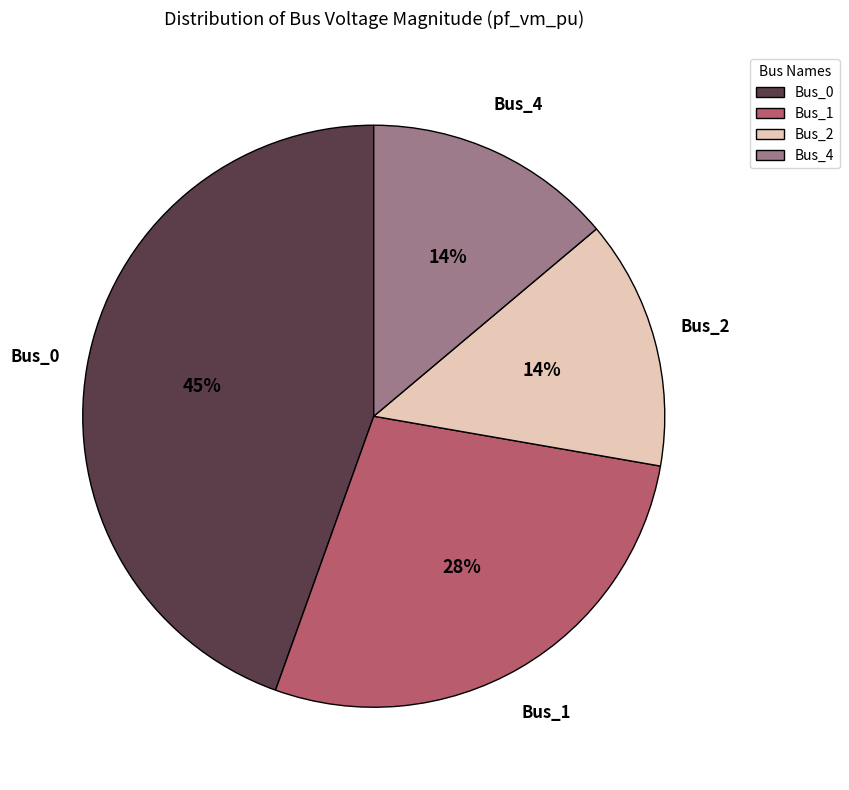

Does Bus_4 account for over 50% of the chart?

No